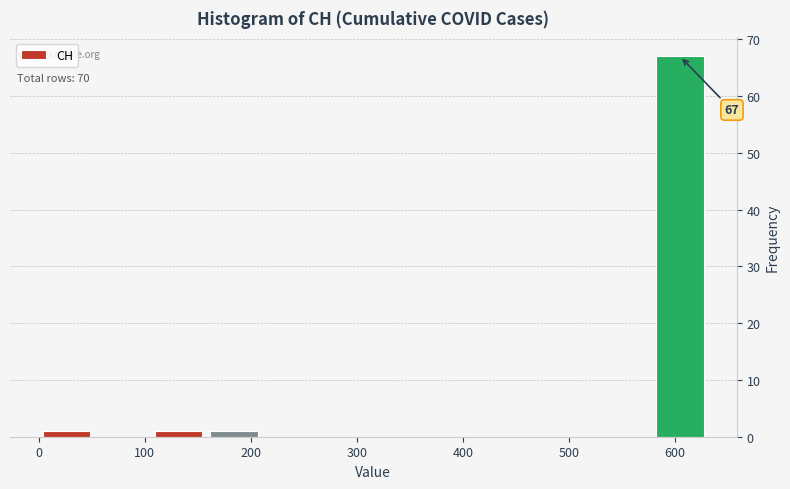

Which range on the x-axis has the tallest bar?

580 to 630